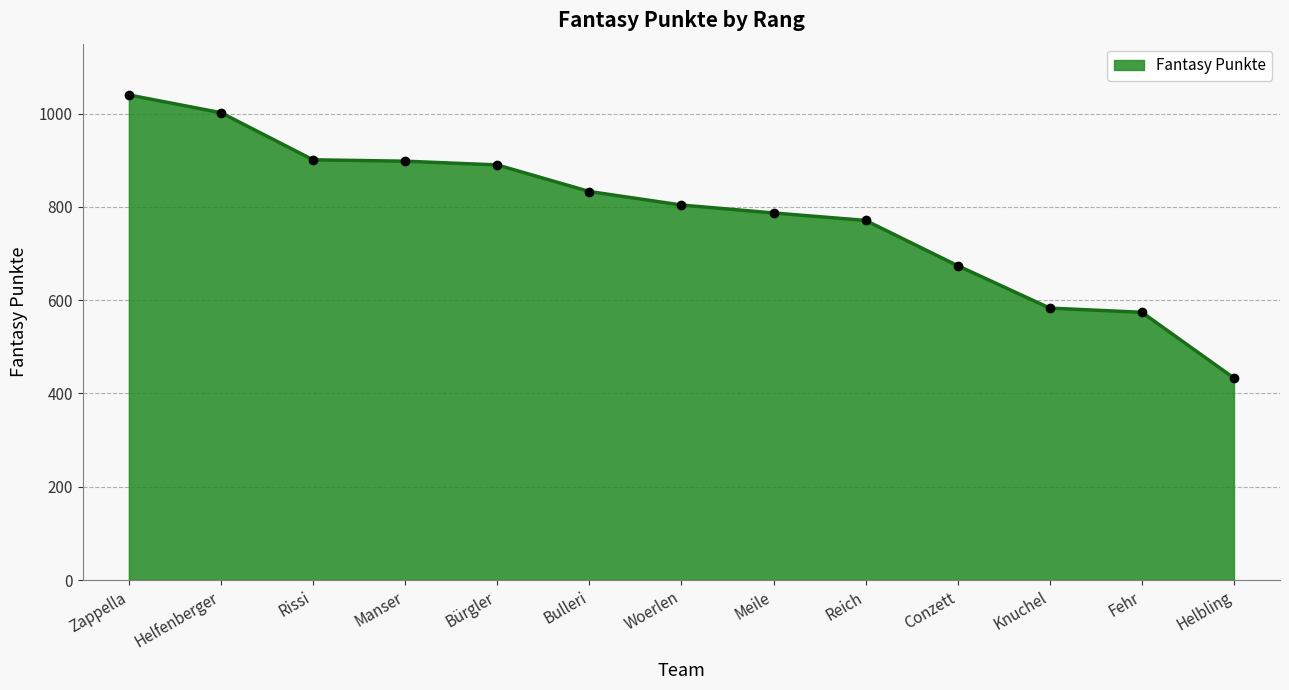

What is the difference between the values at Rissi and Helbling?

468